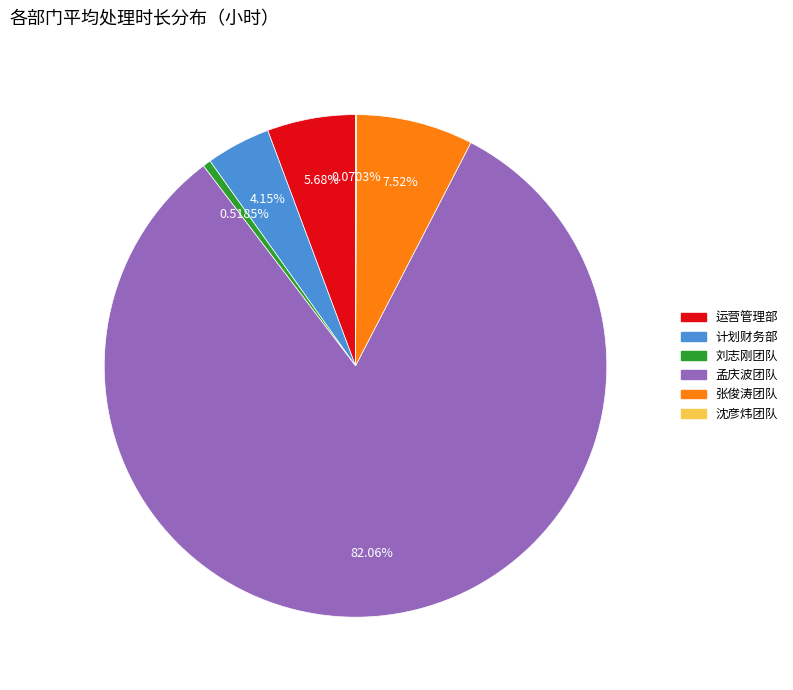

Does any single category account for the majority?

Yes